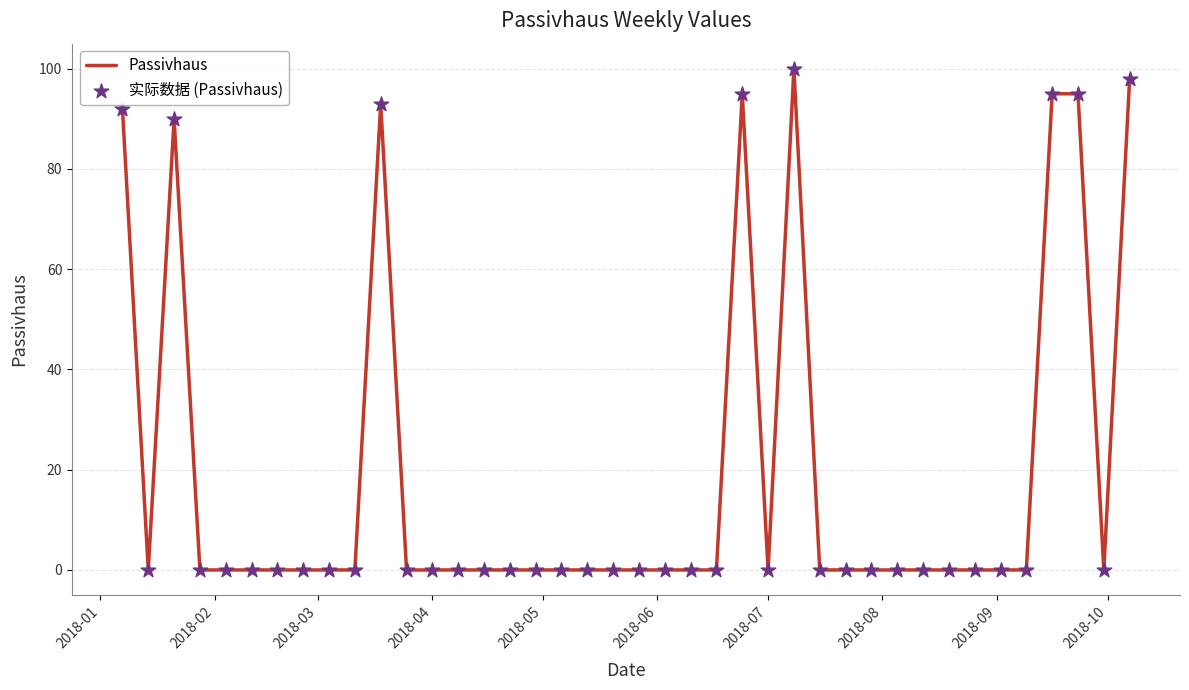

What is the difference between the maximum and minimum values?

100